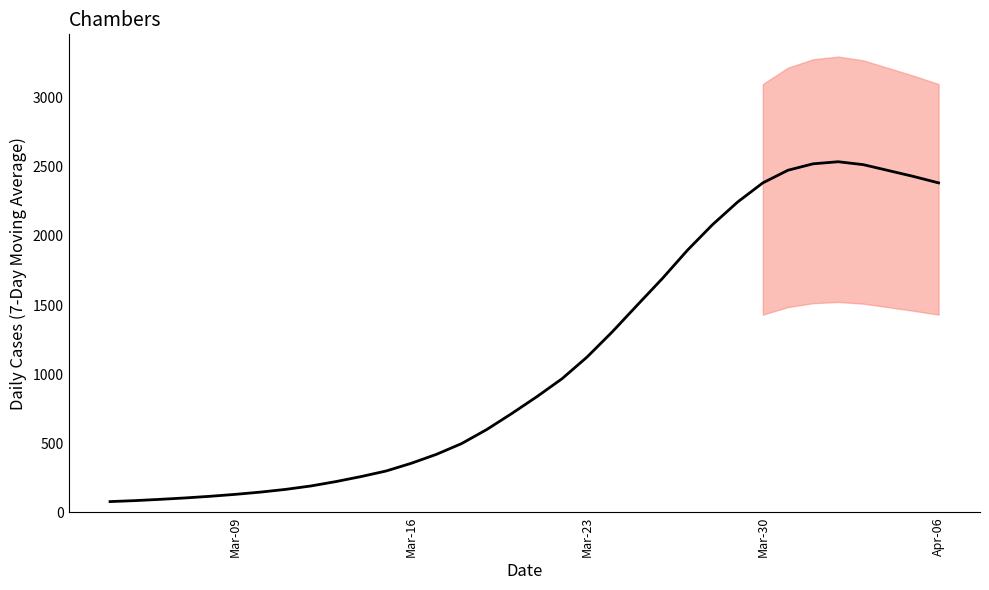

What is the greatest value displayed?

2537.6